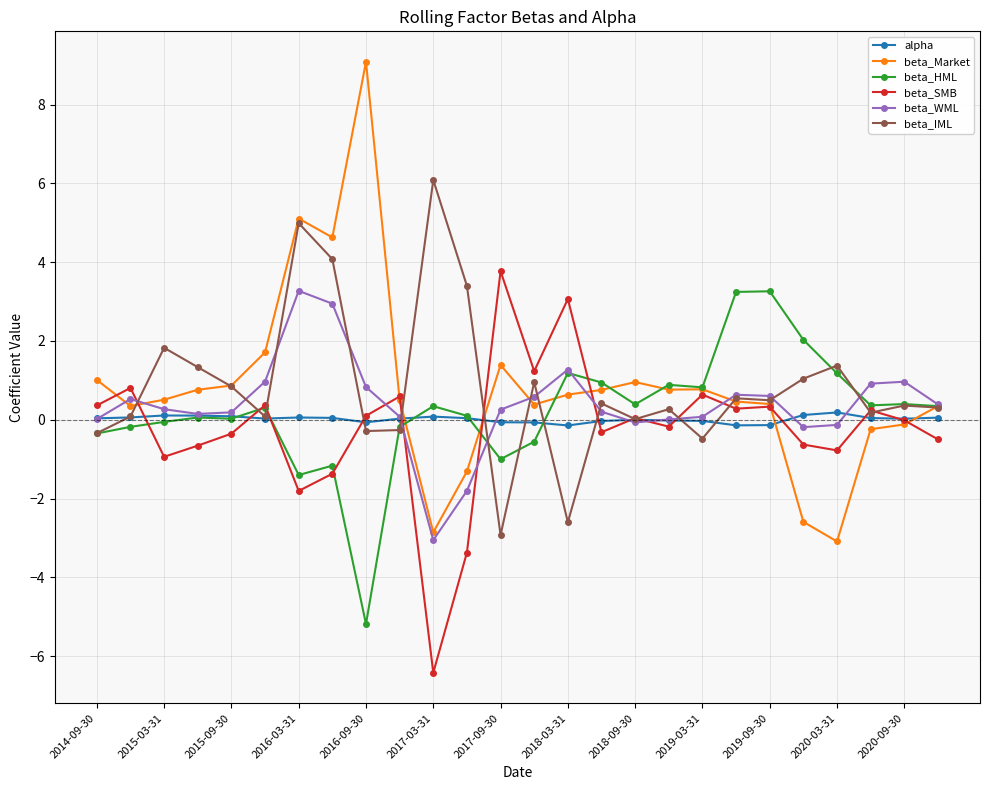

What is the greatest value displayed?

9.1